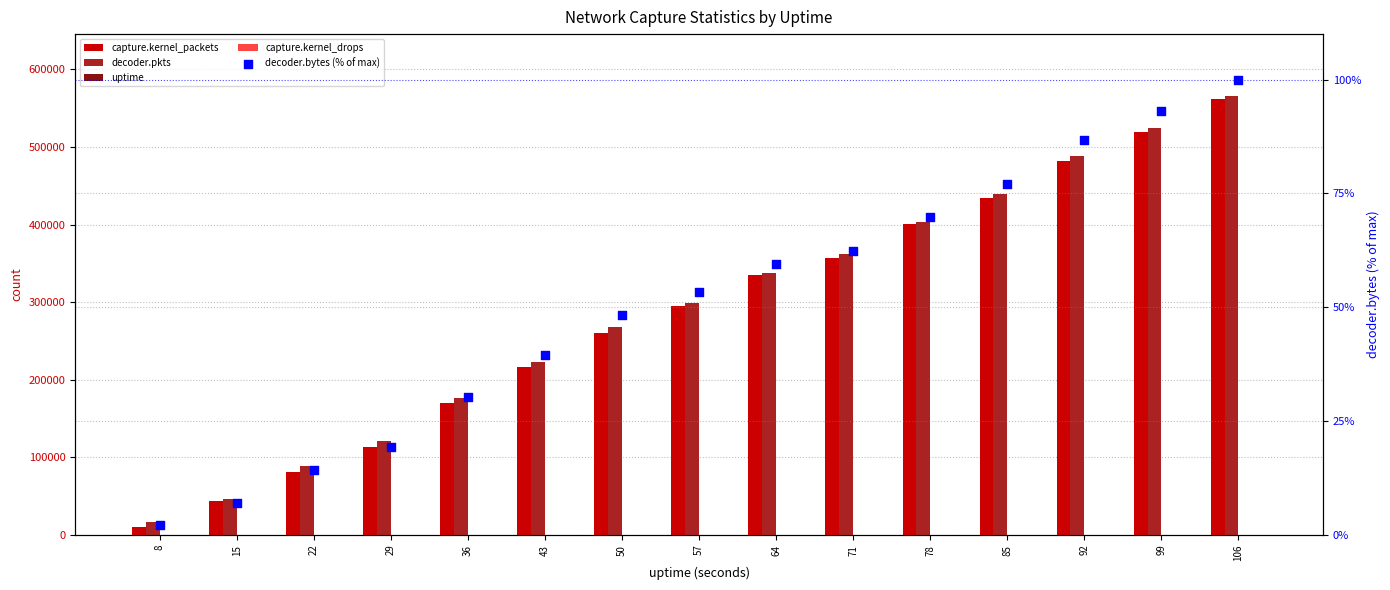

At how many categories does at least one series exceed 245802?

9